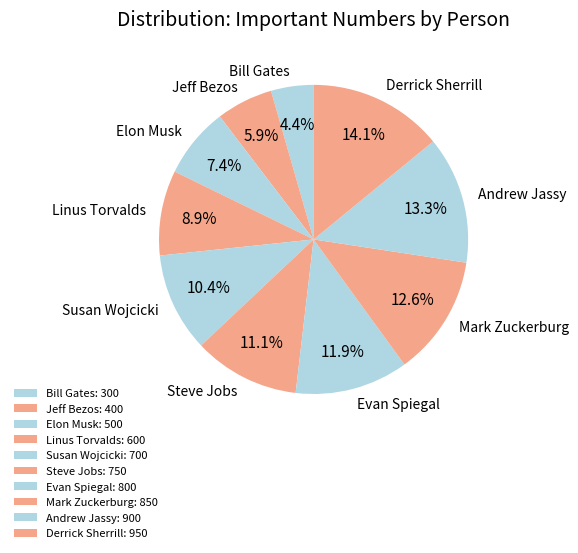

What is the smallest slice in the pie chart?

Bill Gates